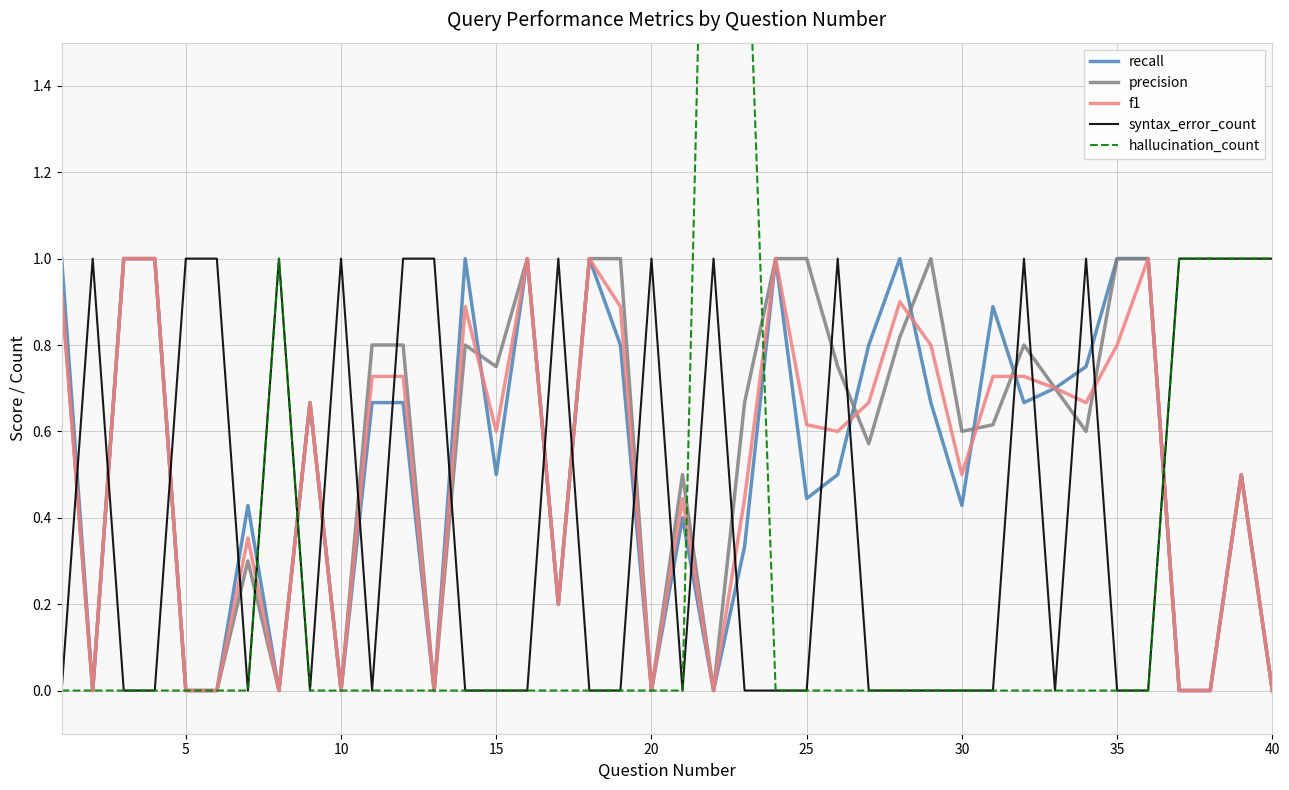

Which series ends up on top after the final intersection of recall and syntax_error_count?

syntax_error_count